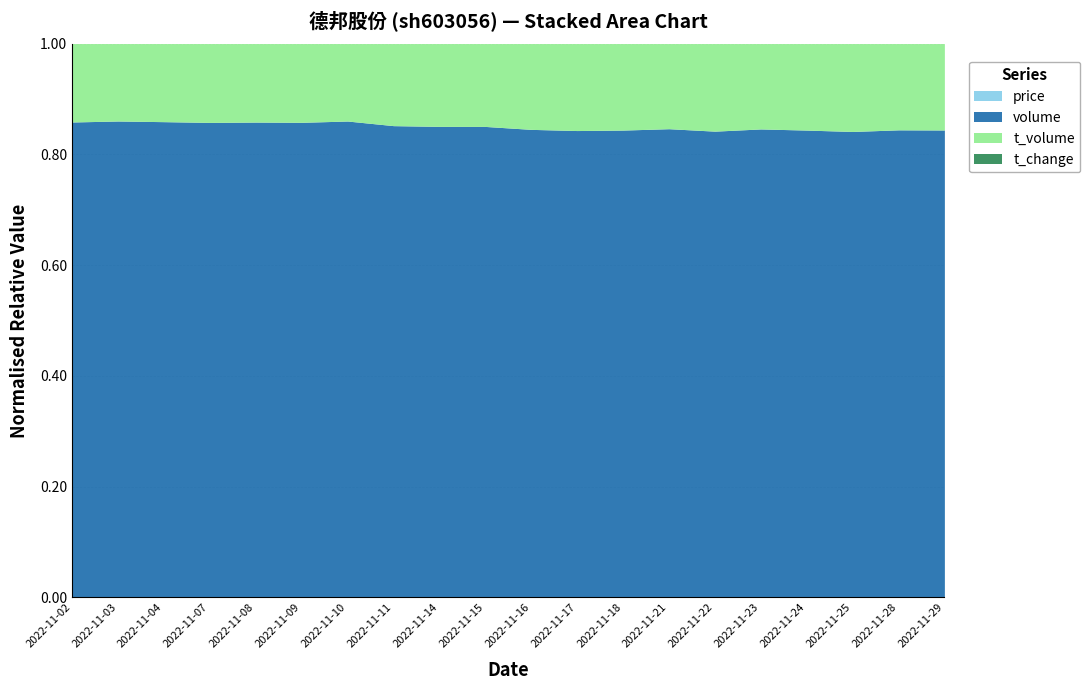

What is the smallest value displayed?

0.3